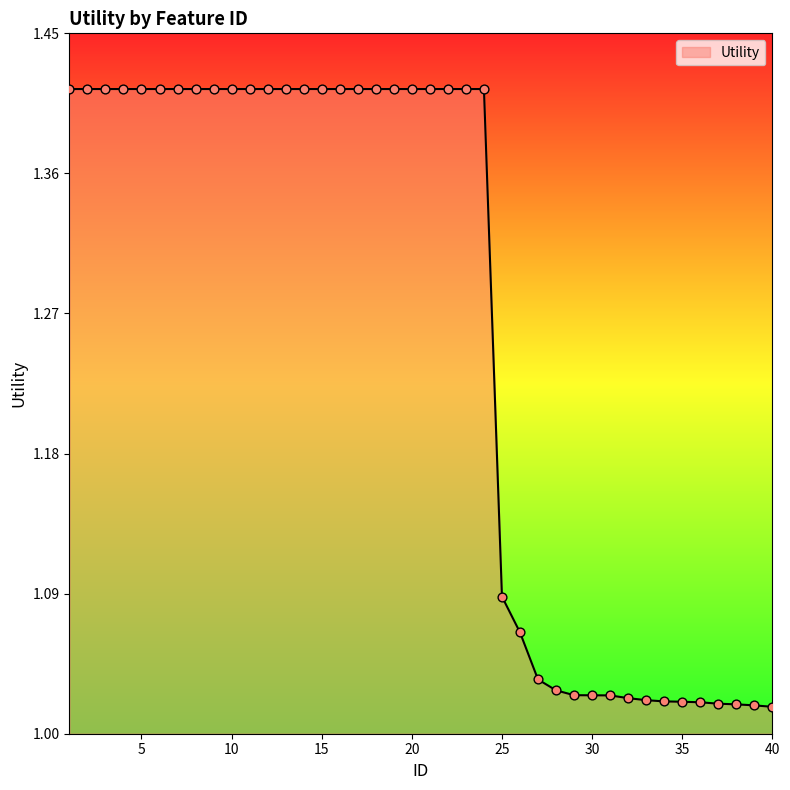

What is the difference between the maximum and minimum values?

0.4